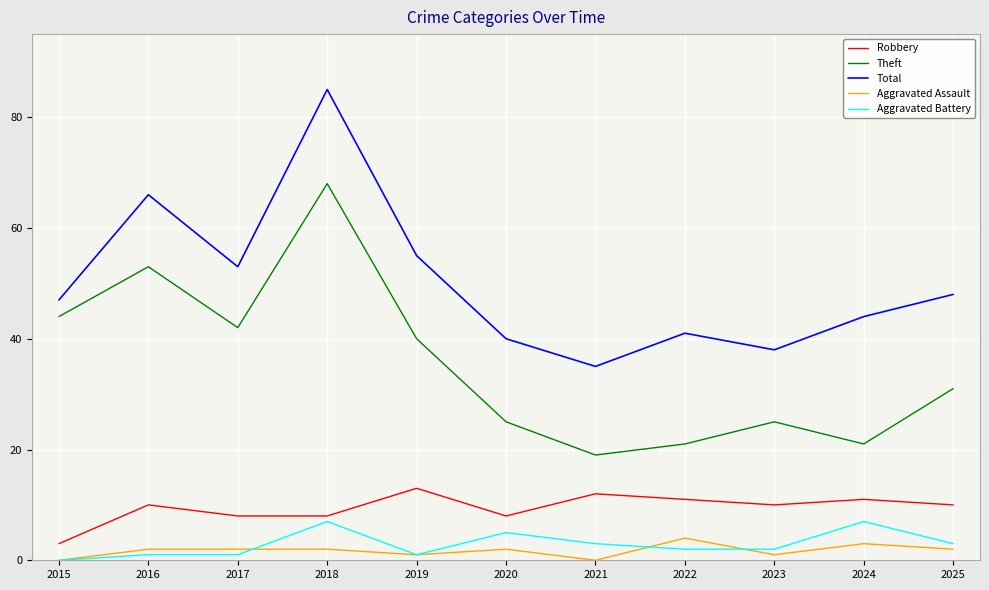

At which category is the sum across all series the highest?

2018